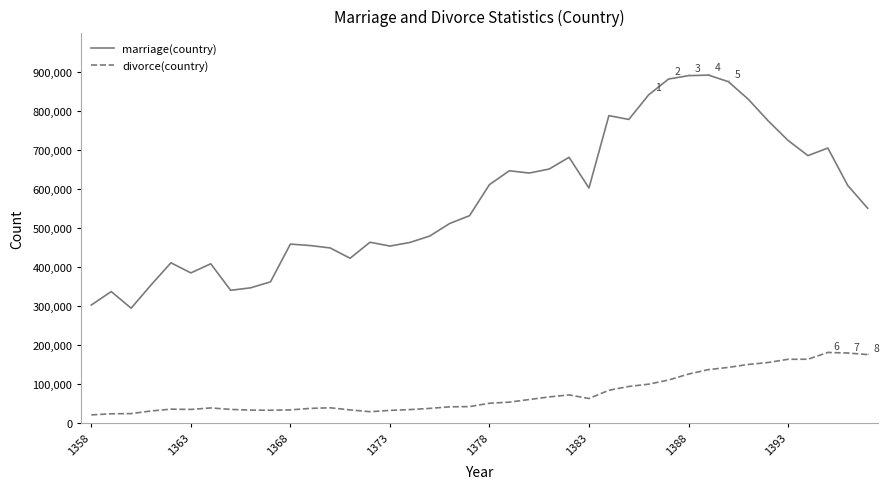

What is the smallest value displayed?

21170